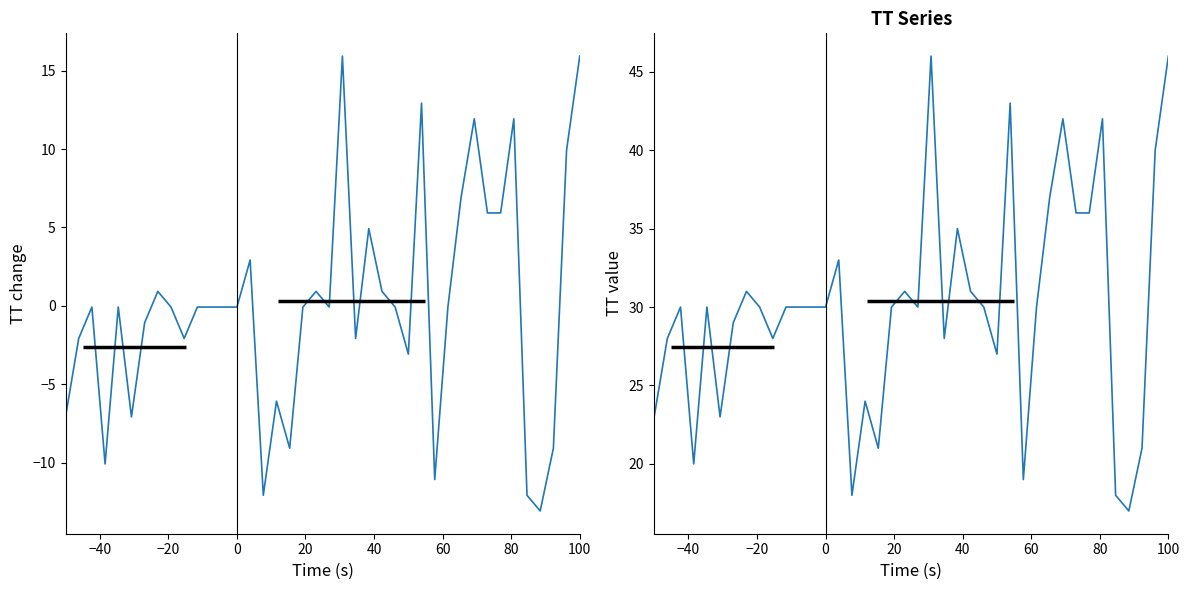

What is the minimum value shown in the chart?

-13.1